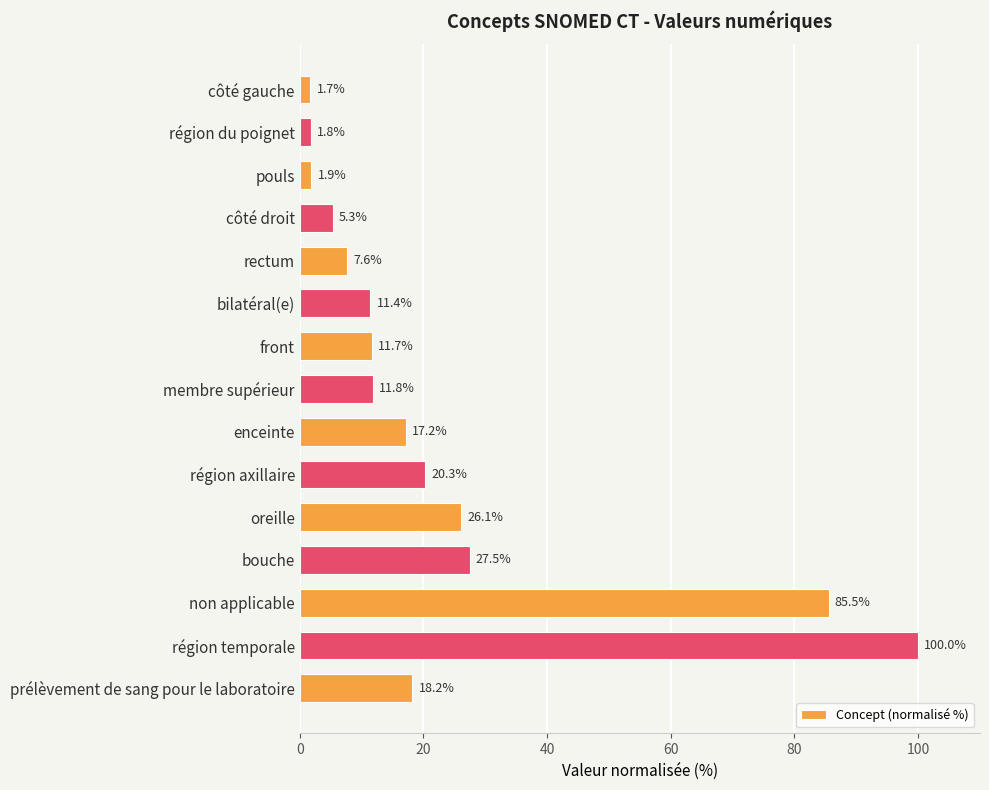

Reading top to bottom, list all the values displayed in this chart.

1.7	1.8	1.9	5.3	7.6	11.4	11.7	11.8	17.2	20.3	26.1	27.5	85.5	100.0	18.2